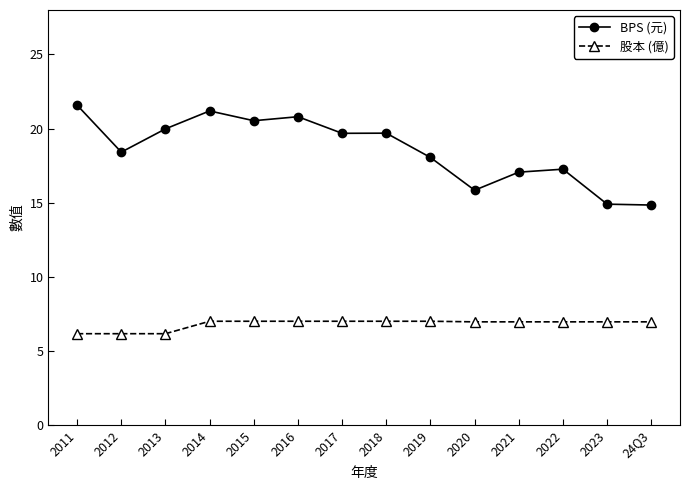

True or false: BPS (元) and 股本 (億) cross at least once.

False